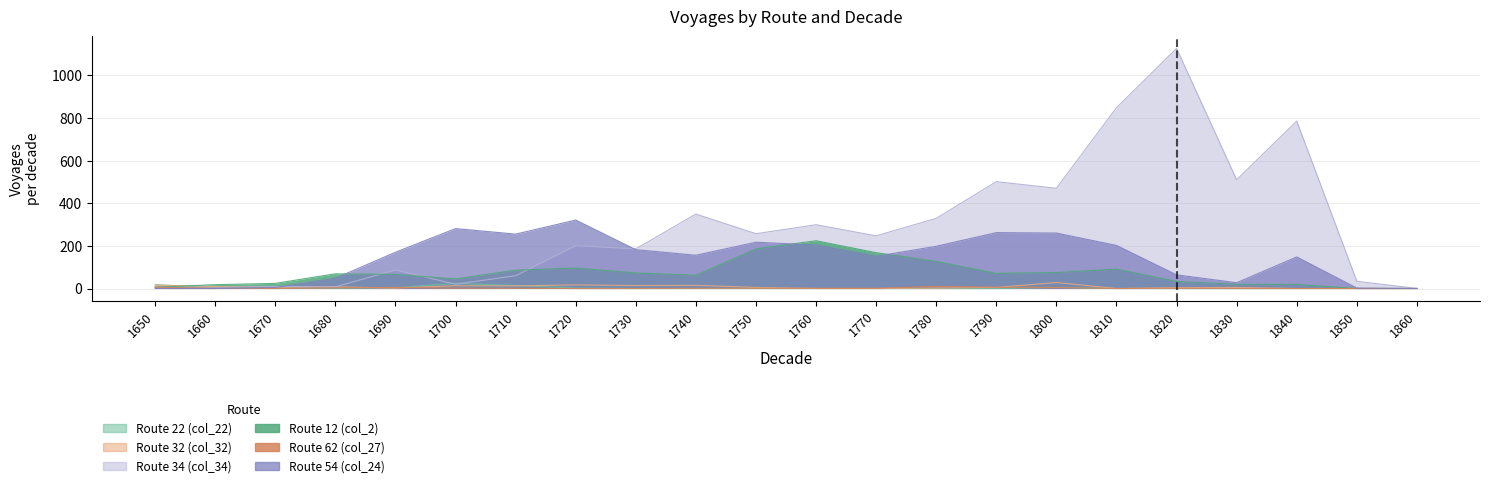

At how many categories does at least one series exceed 26?

18